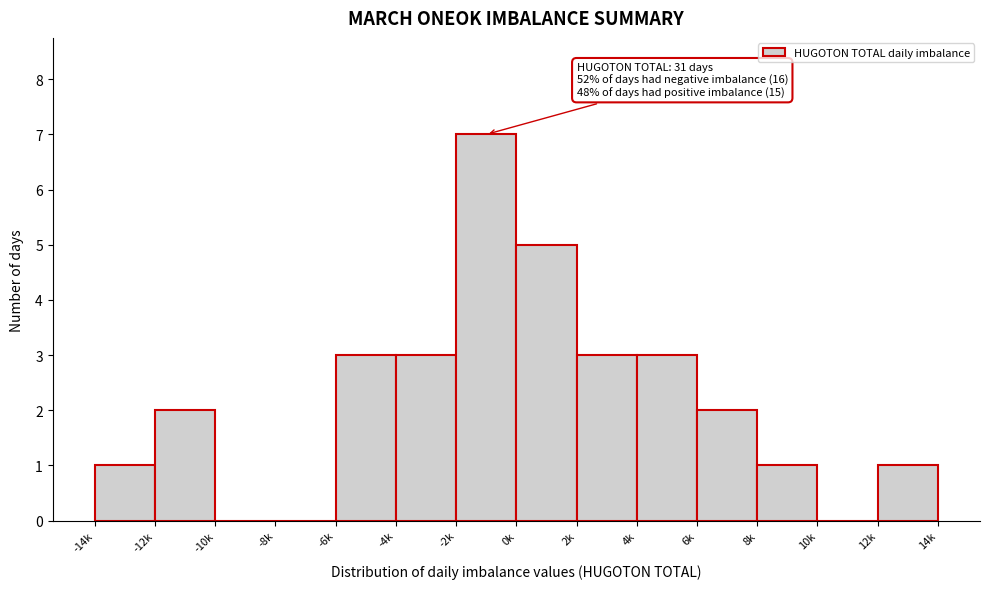

Reading left to right, what are all the values shown in this chart?

-14k=1	-12k=2	-10k=0	-8k=0	-6k=3	-4k=3	-2k=7	0k=5	2k=3	4k=3	6k=2	8k=1	10k=0	12k=1